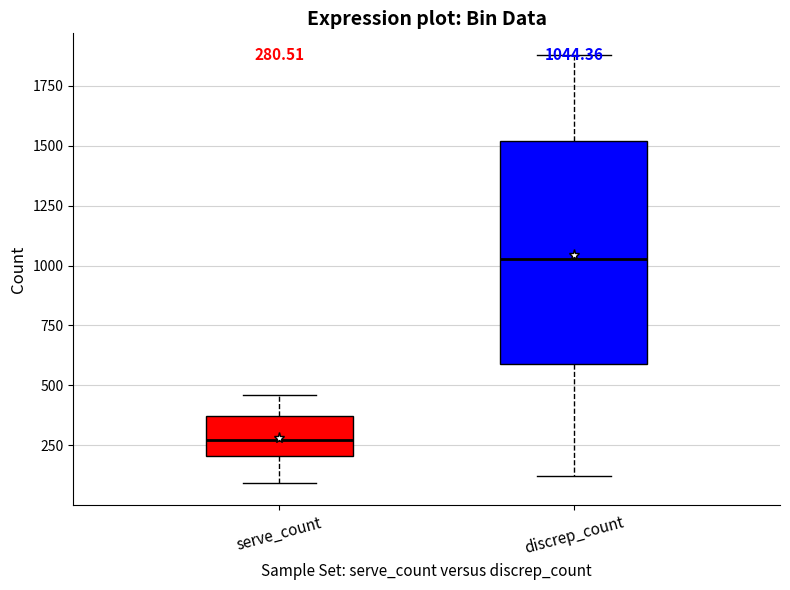

Which box has the lowest median line?

serve_count